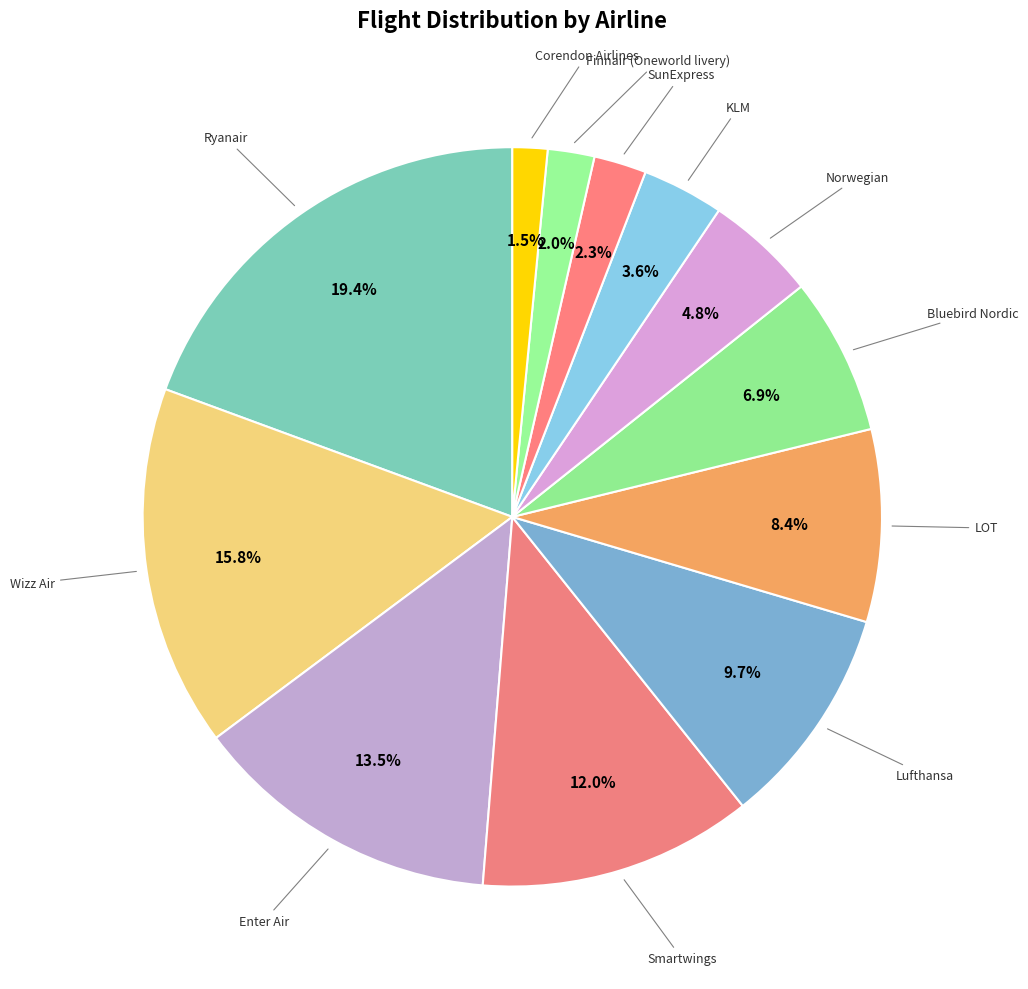

Is there any slice that represents more than half of the pie?

No